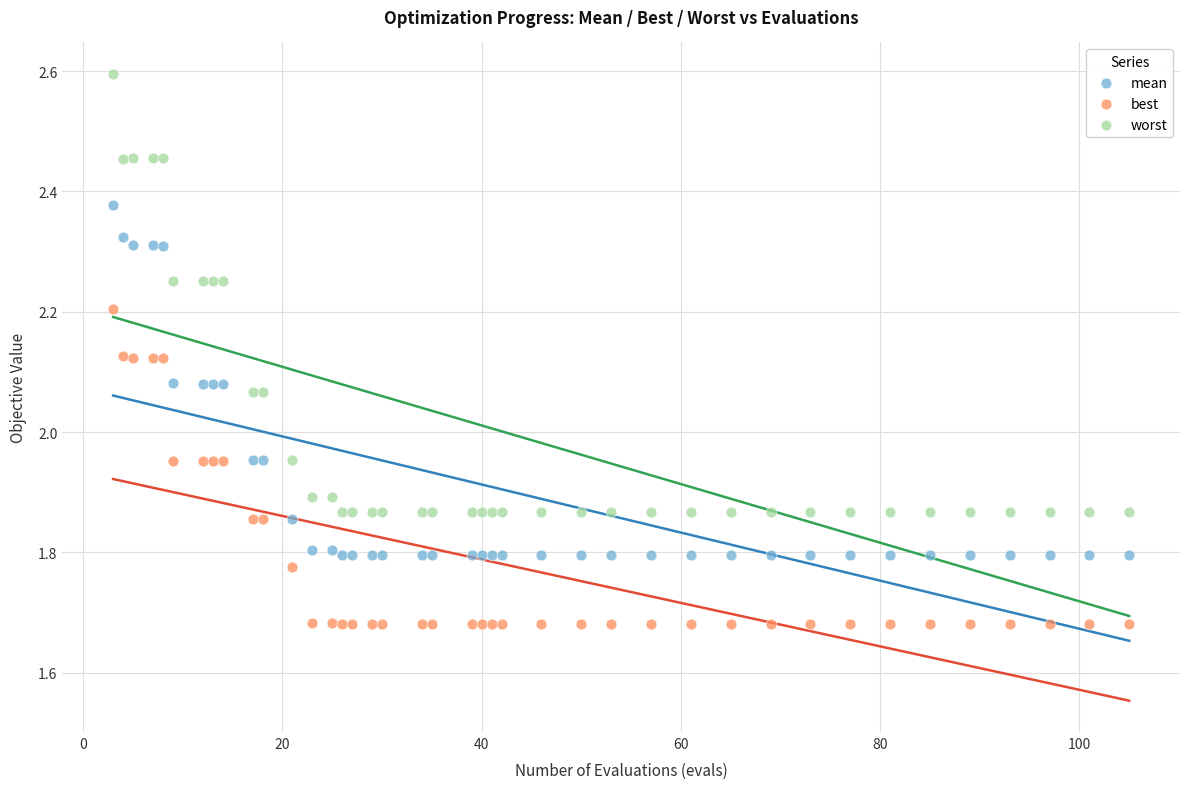

What is the X range (max minus min) for the scatter plot?

102.0